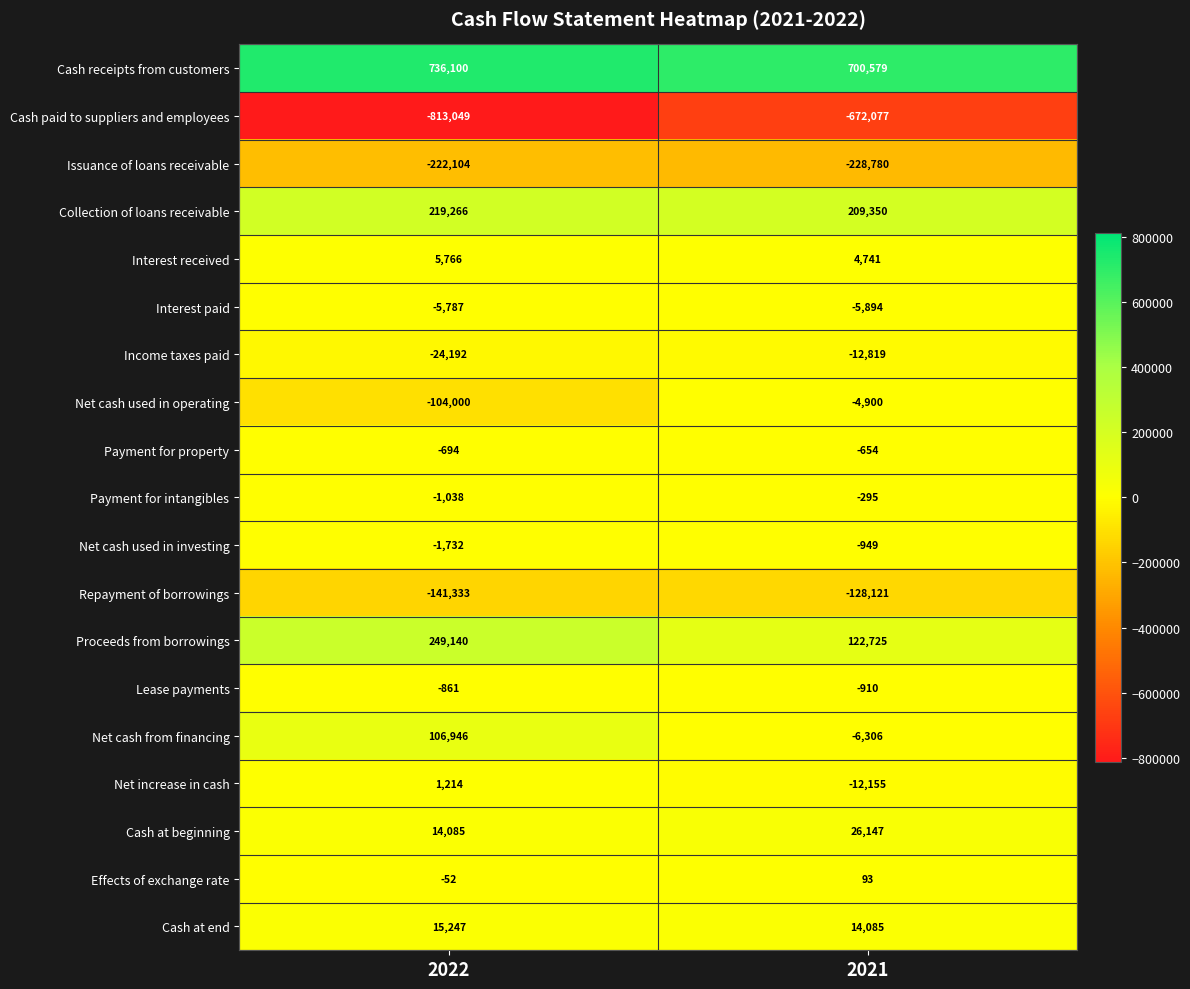

At which category is the sum across all series the highest?

2022